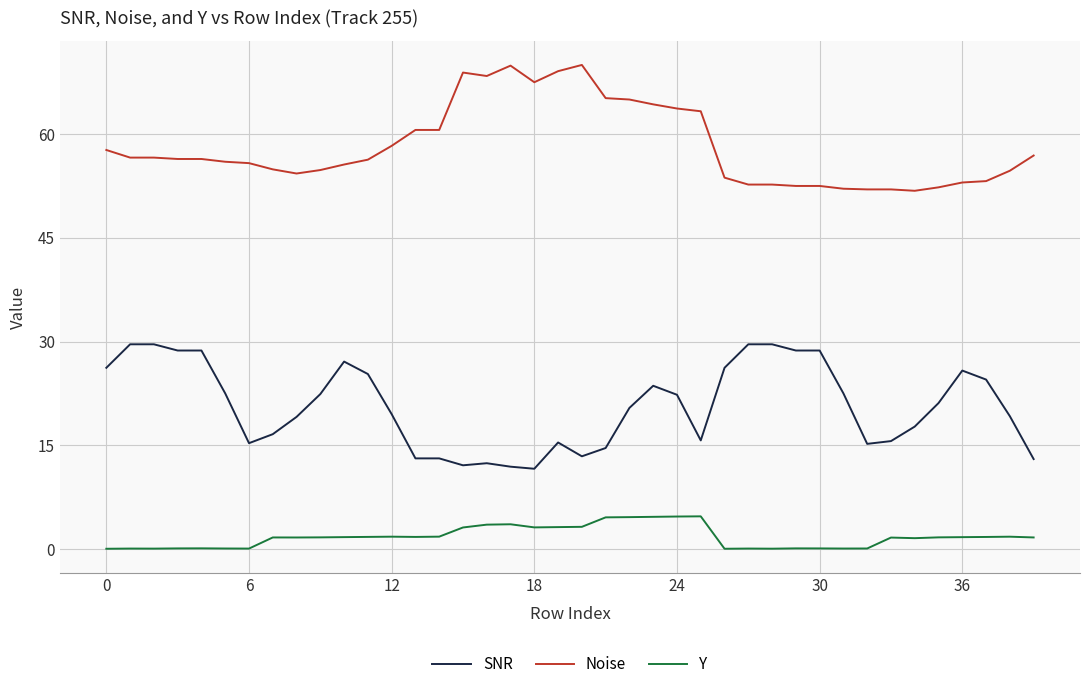

What is the greatest value displayed?

70.0